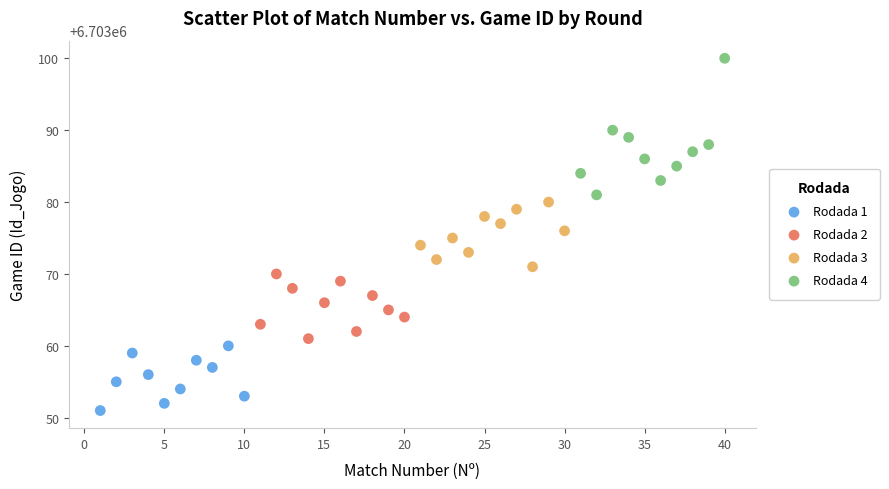

Which series reaches the minimum Y coordinate?

Rodada 1